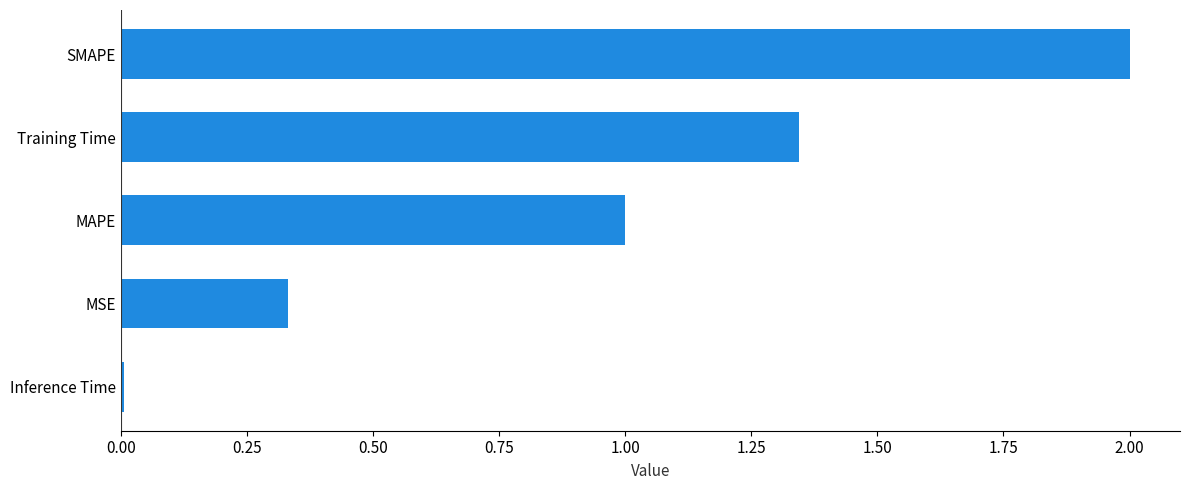

What is the difference between the second highest and second lowest values?

1.0